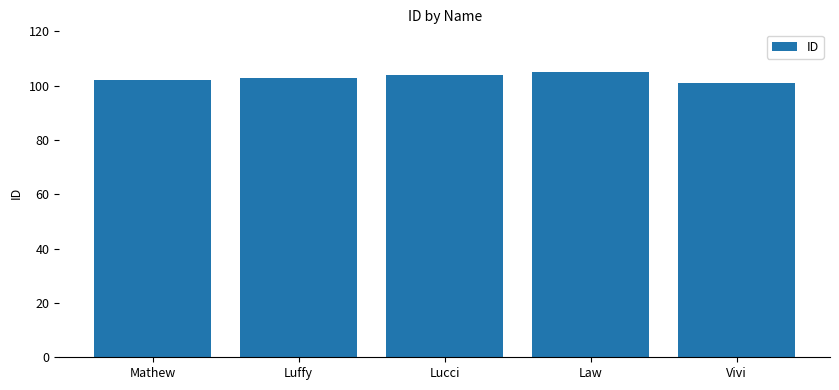

What is the average value?

103